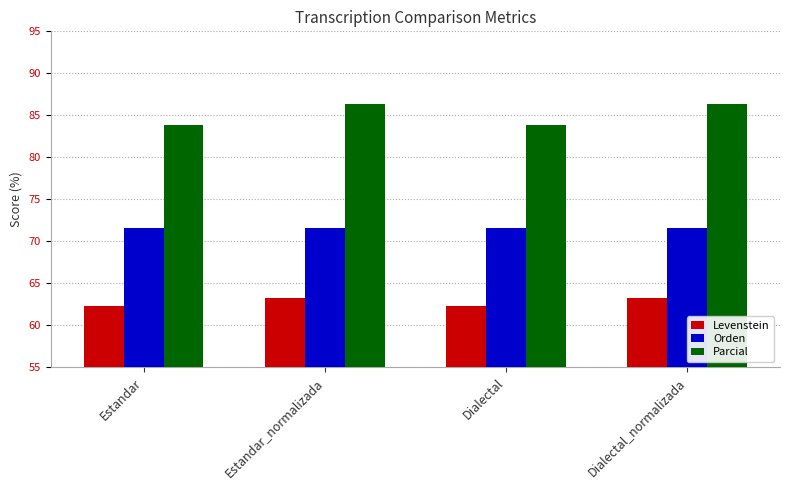

Which series changed the most between Dialectal and Dialectal_normalizada?

Parcial